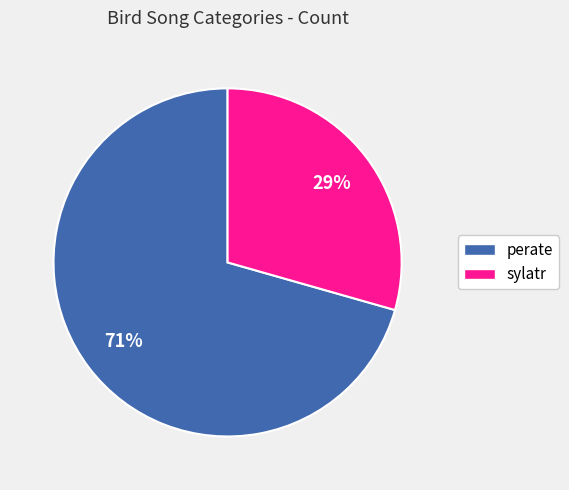

What percentage is the perate slice, to the nearest percent?

71%